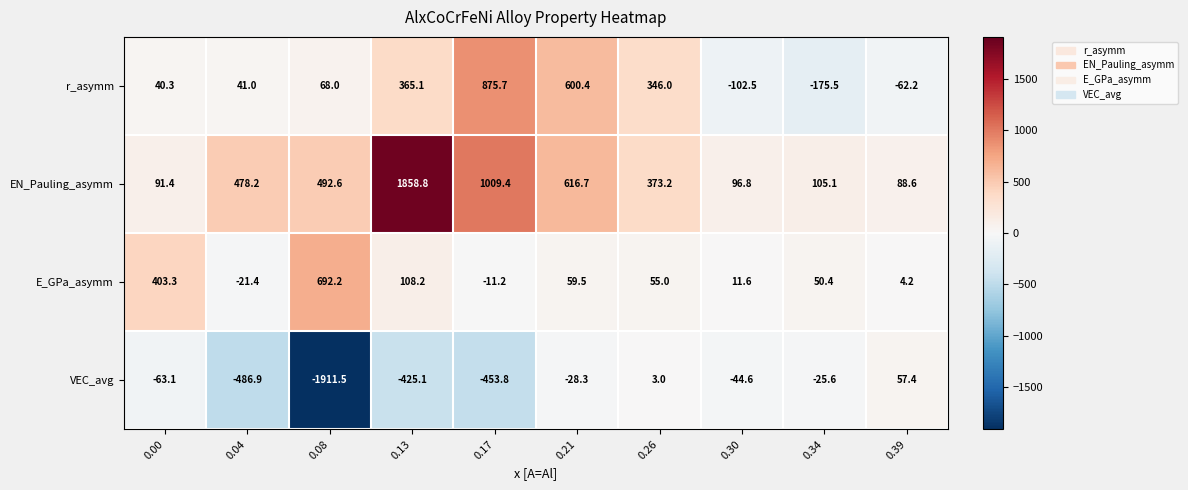

What is the difference between the highest and lowest values at 0.13?

2283.9